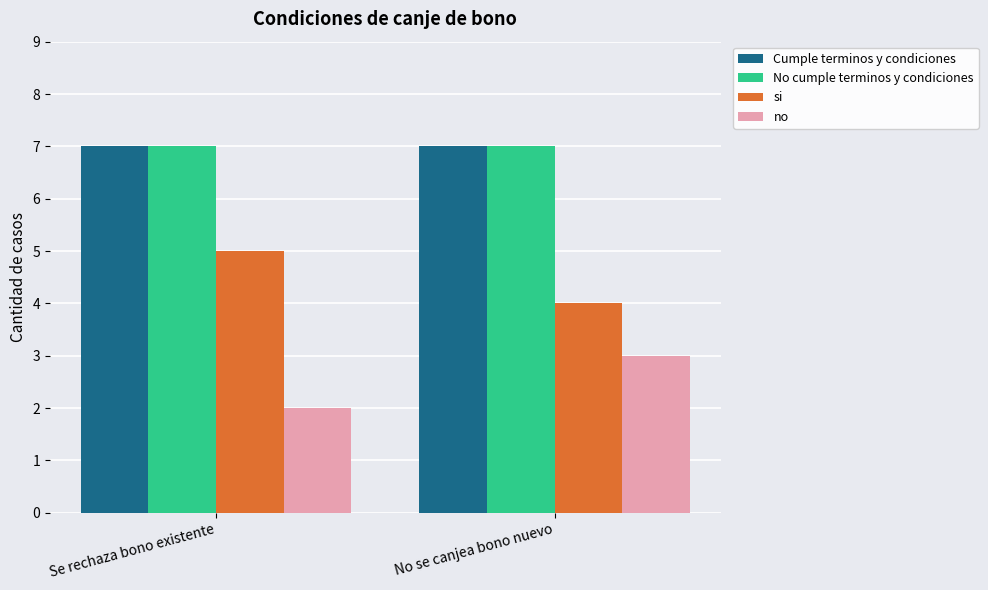

How many no values are between 2 and 3?

2